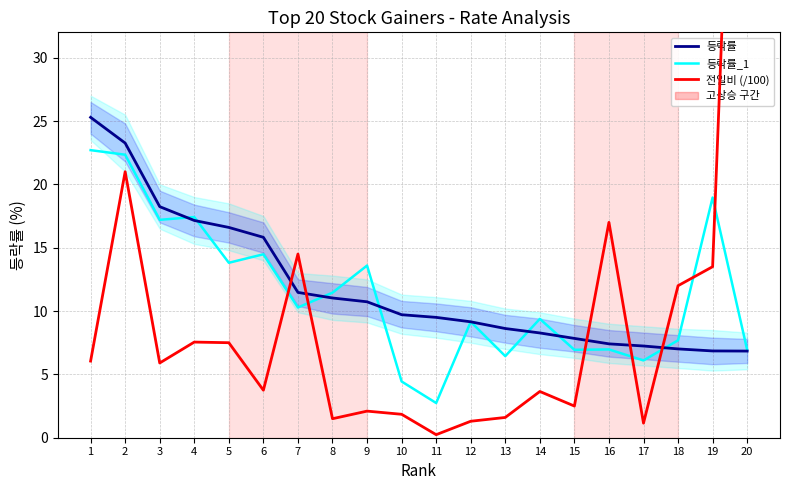

After their last crossing, which series has the higher values: 전일비 (/100) or 등락률_1?

전일비 (/100)